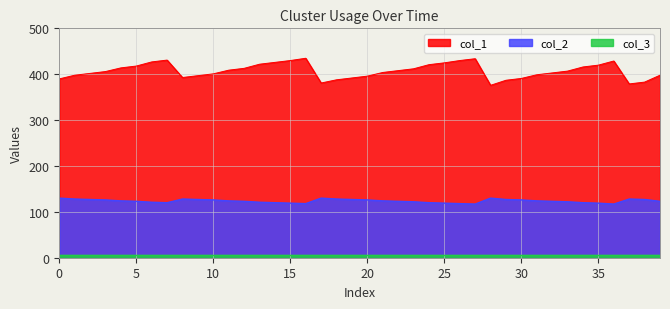

What is the sum of all col_2 values?

4945